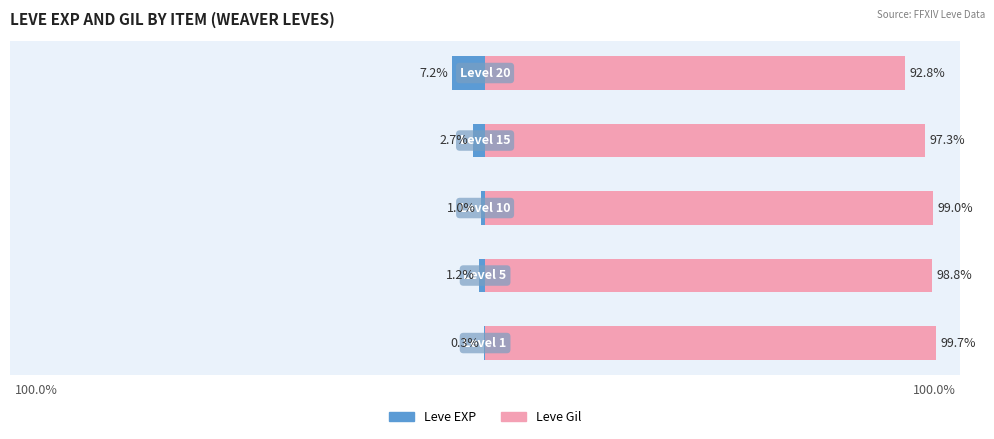

What are all the series names shown in the legend?

Leve EXP, Leve Gil